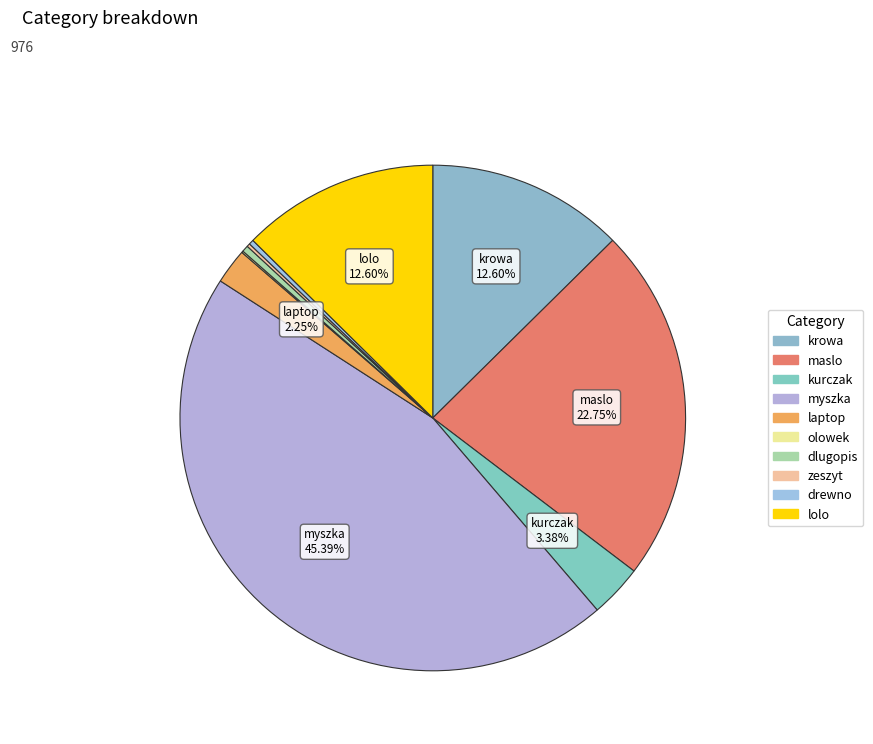

What is the total percentage of lolo and laptop?

14.9%